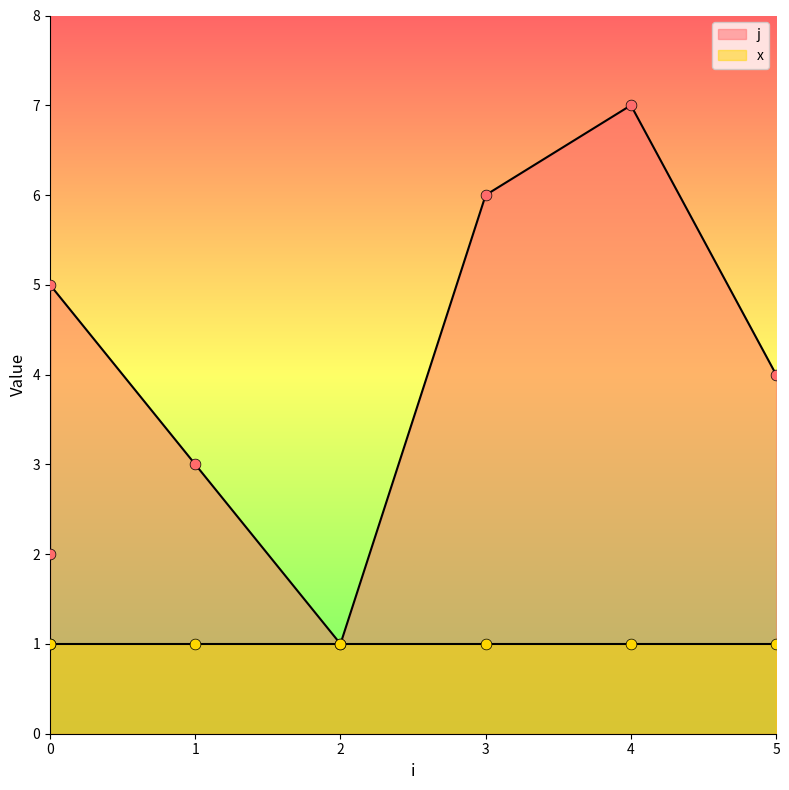

Which has a higher value, 4 or 2?

4